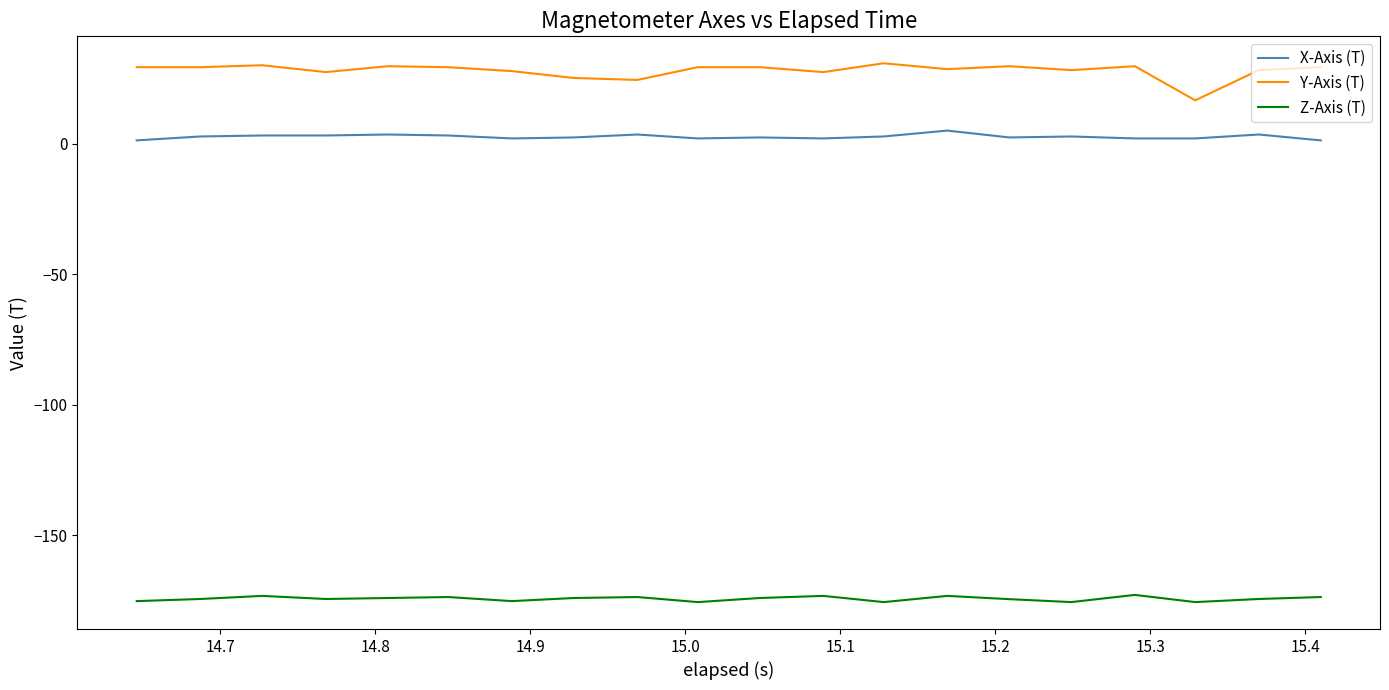

What are all the series names shown in the legend?

X-Axis (T), Y-Axis (T), Z-Axis (T)